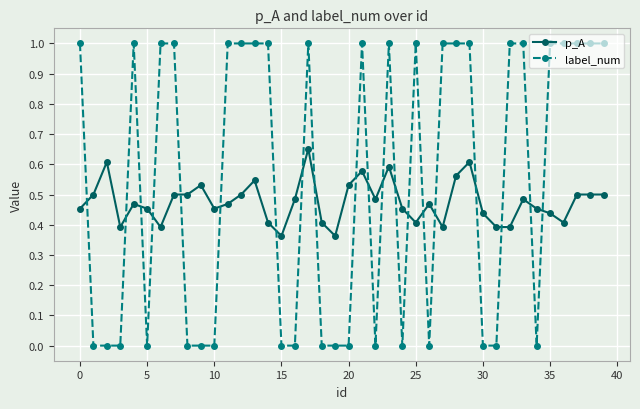

What is the greatest value displayed?

1.0